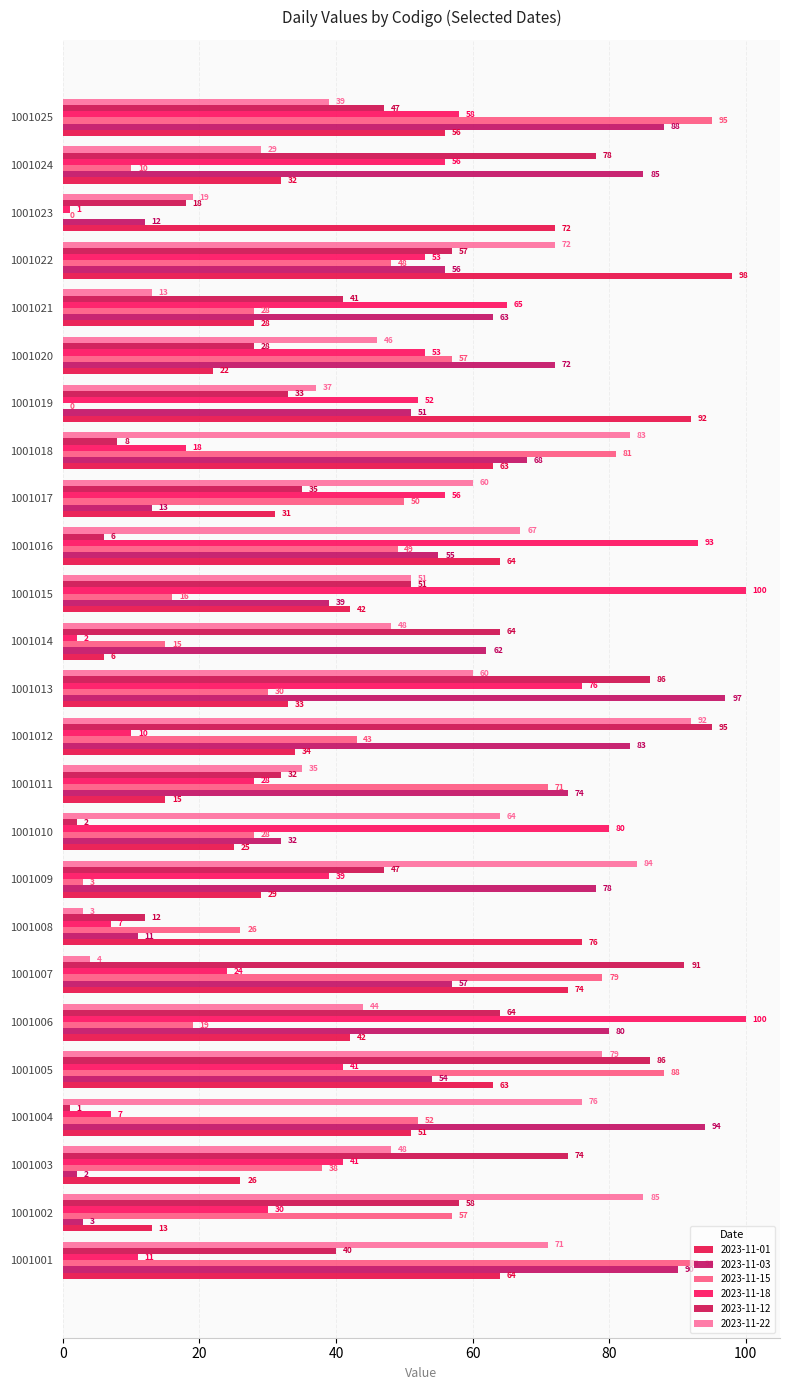

Count the number of data series in this chart.

6